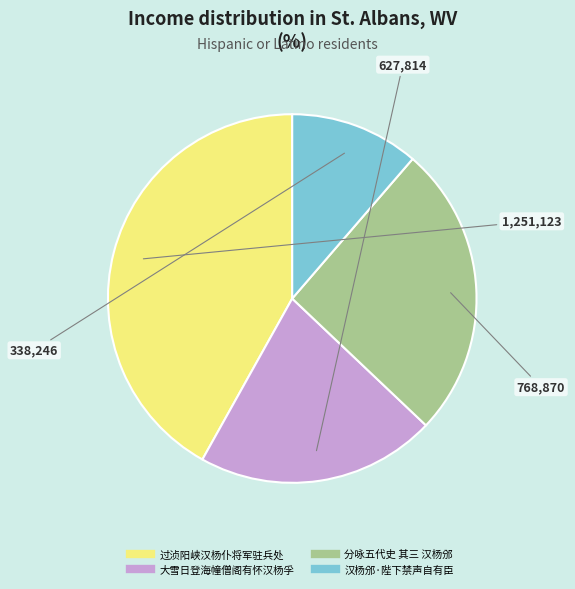

Which category has the smallest portion of the pie?

汉杨邠·陛下禁声自有臣